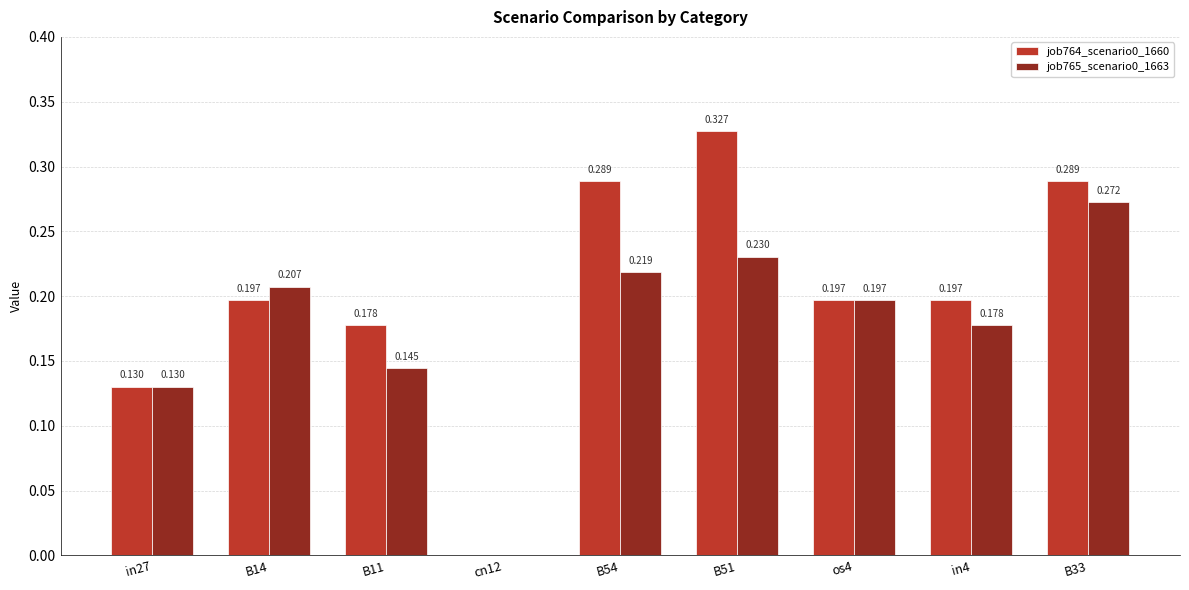

What are all the series names shown in the legend?

job764_scenario0_1660, job765_scenario0_1663